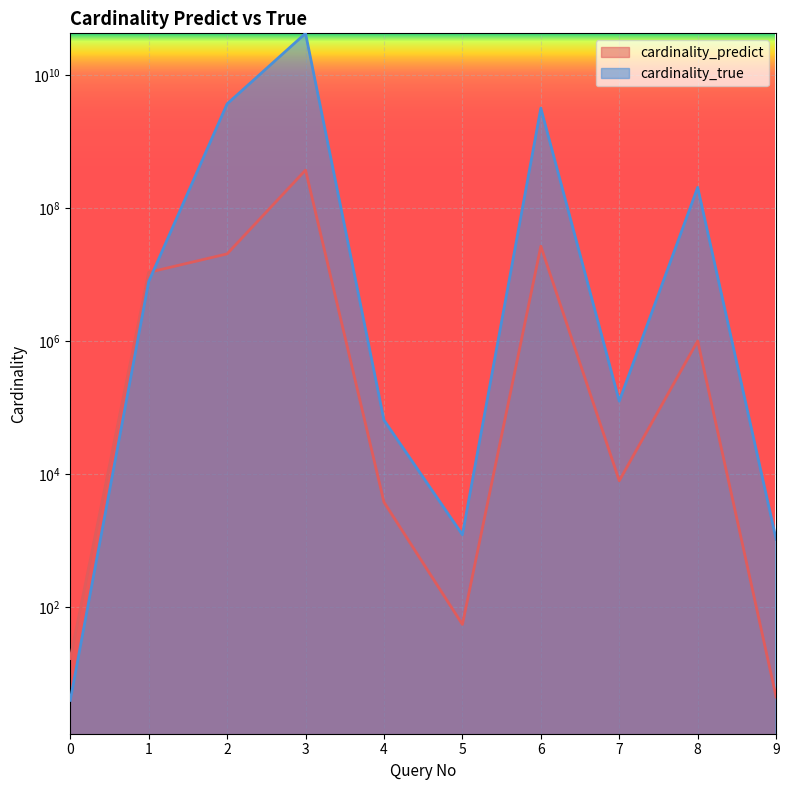

Which series changed the most between 3 and 5?

cardinality_true